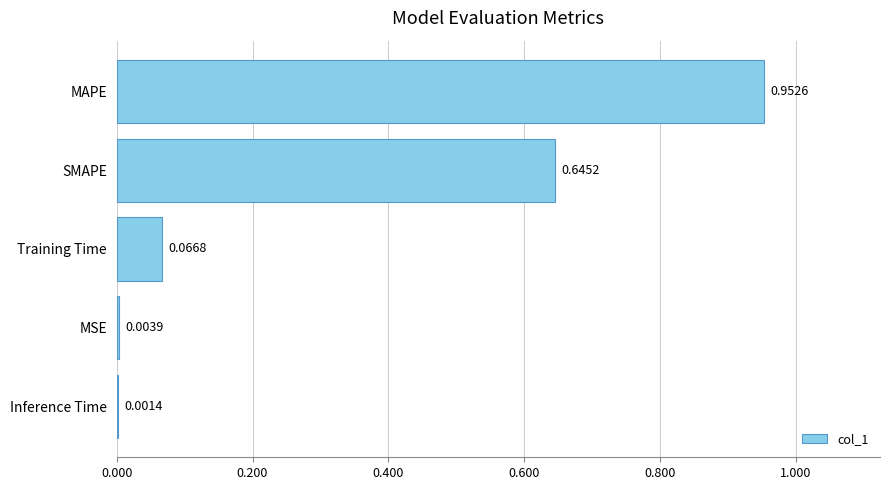

Which has a higher value, Training Time or MAPE?

MAPE